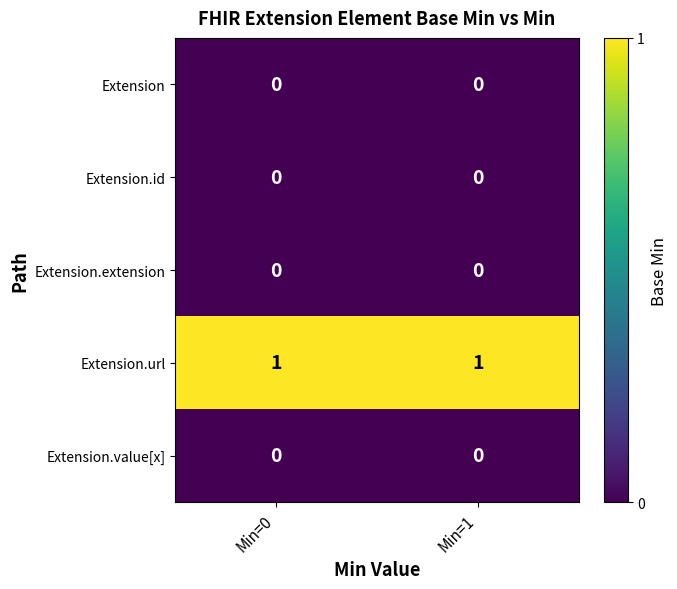

The value of Extension.url at Min=0 is 1. True or false?

True